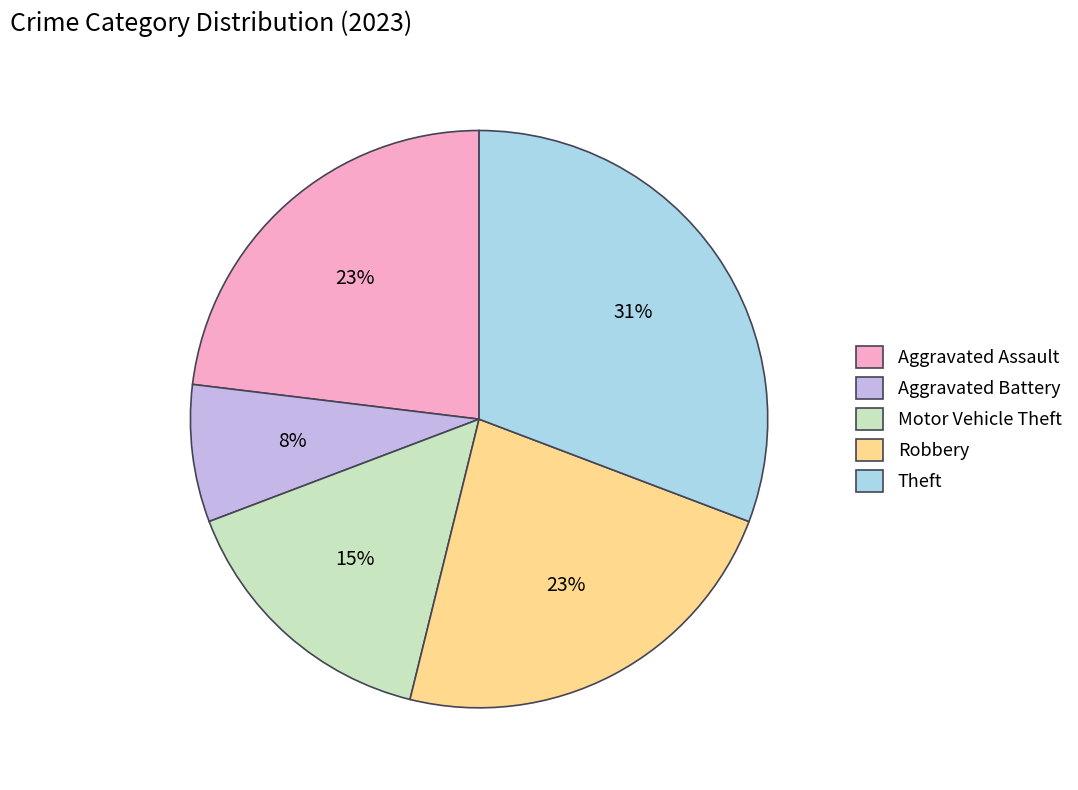

How many segments does this pie chart have?

5